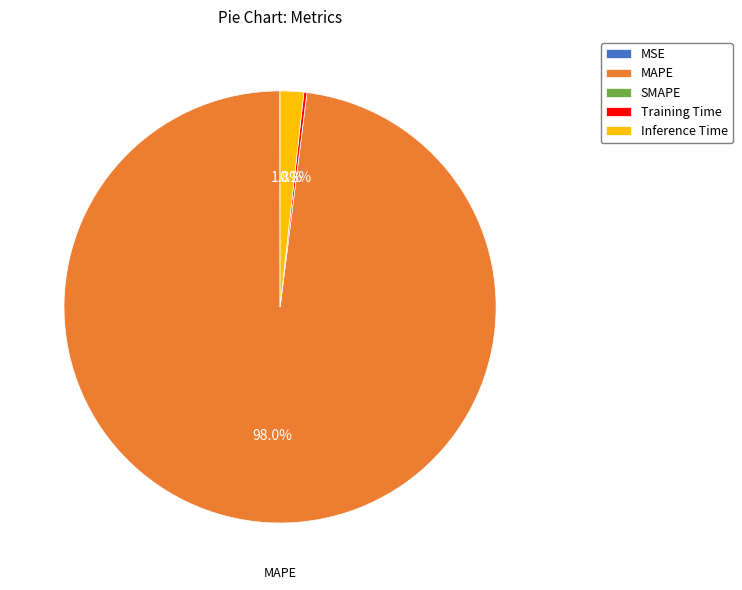

What is the majority slice?

MAPE